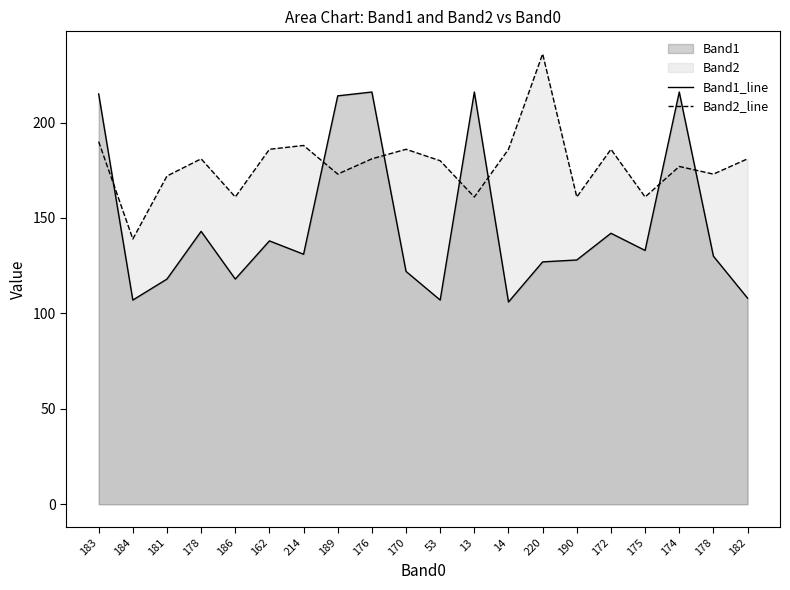

Reading right to left, what are all the values shown in this chart?

Band1_line: 108	130	216	133	142	128	127	106	216	107	122	216	214	131	138	118	143	118	107	215
Band2_line: 181	173	177	161	186	161	236	186	161	180	186	181	173	188	186	161	181	172	139	190